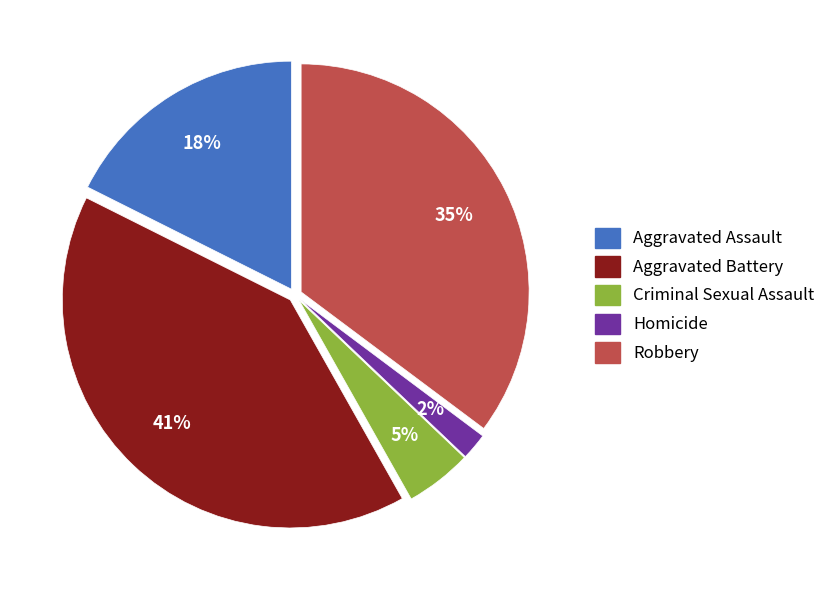

Rank the categories by value from highest to lowest.

Aggravated Battery, Robbery, Aggravated Assault, Criminal Sexual Assault, Homicide